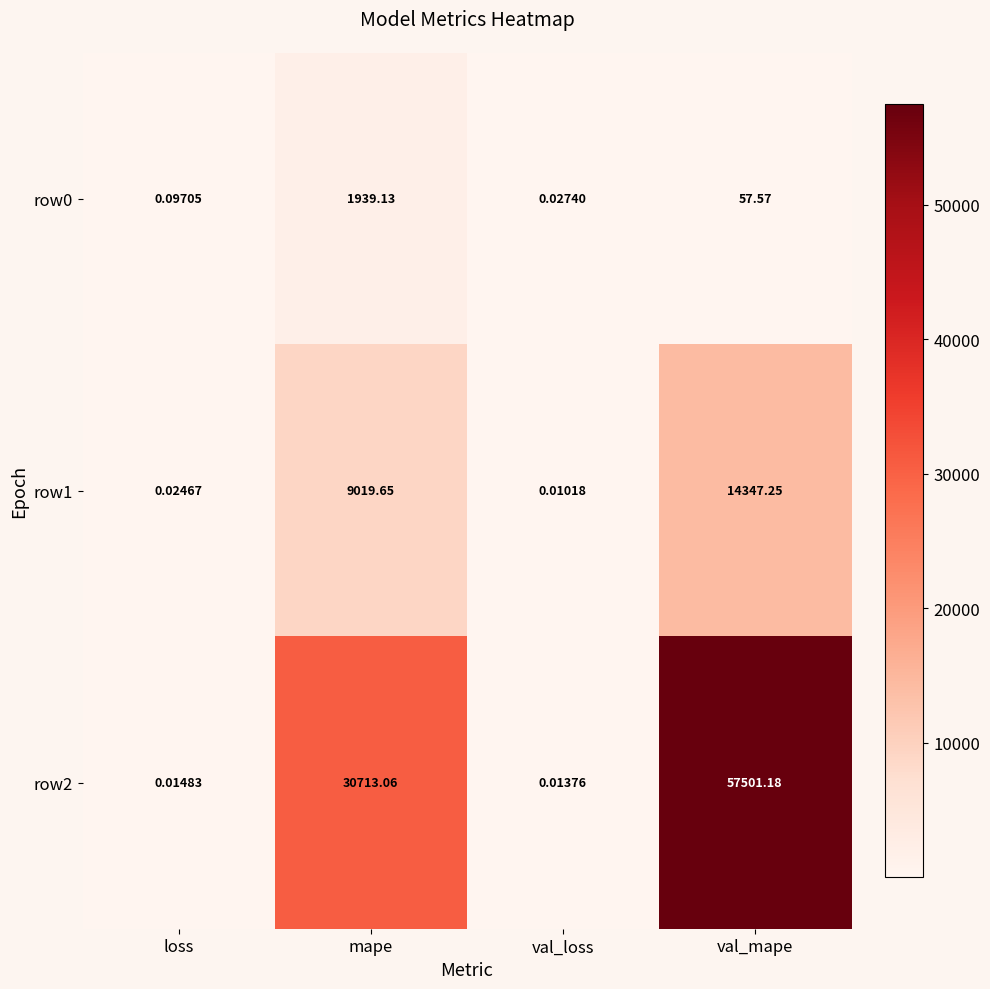

Rank the categories by row1 value from lowest to highest.

val_loss, loss, mape, val_mape